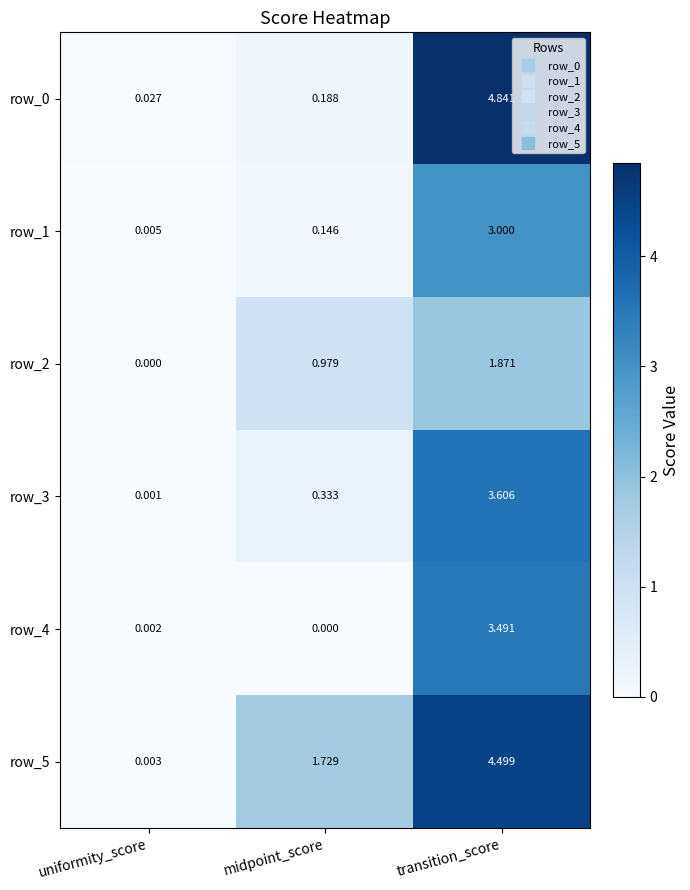

Which category has the lowest value in the row_5 series?

uniformity_score